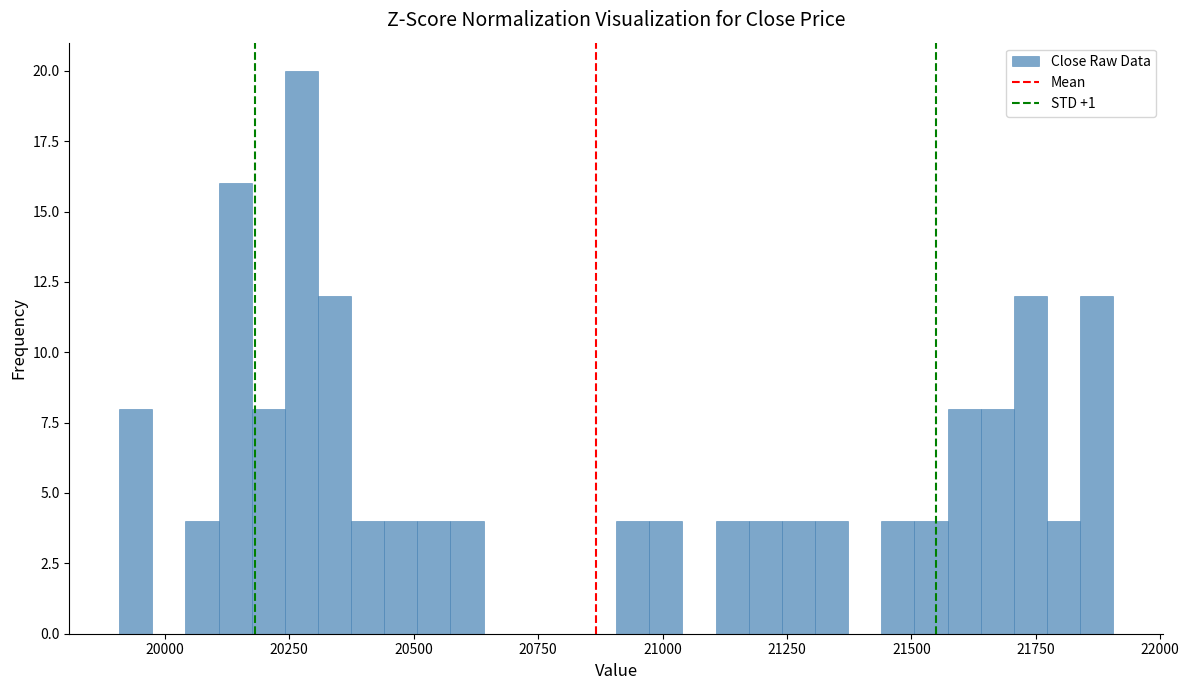

Read against the x-axis, roughly where is the centre of the tallest bar?

20250